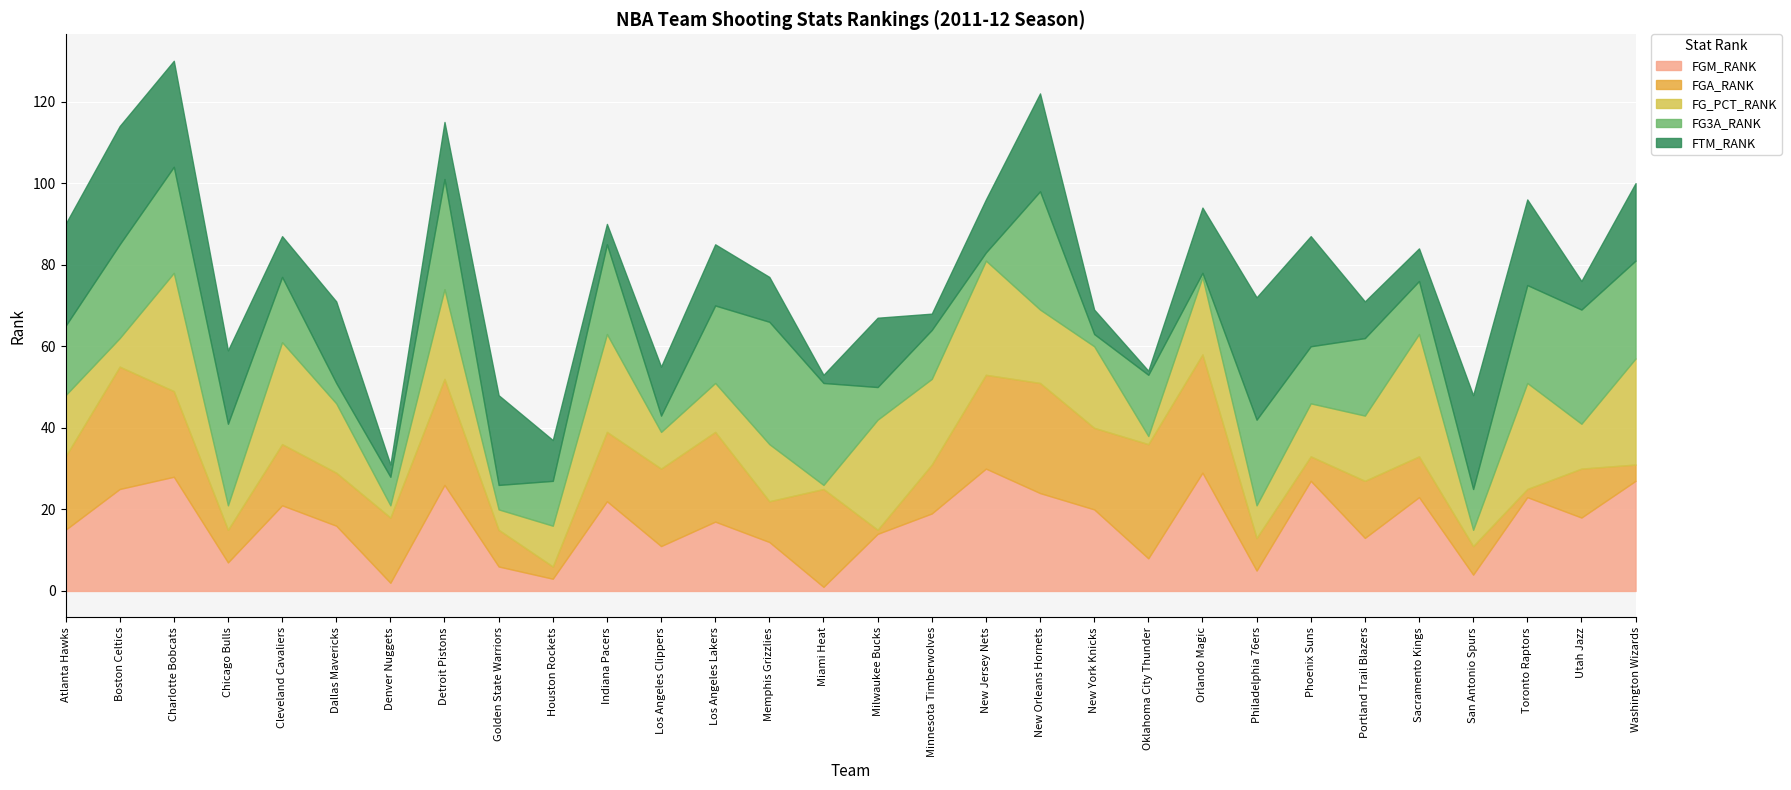

At which category does FGA_RANK reach its first local peak?

Boston Celtics